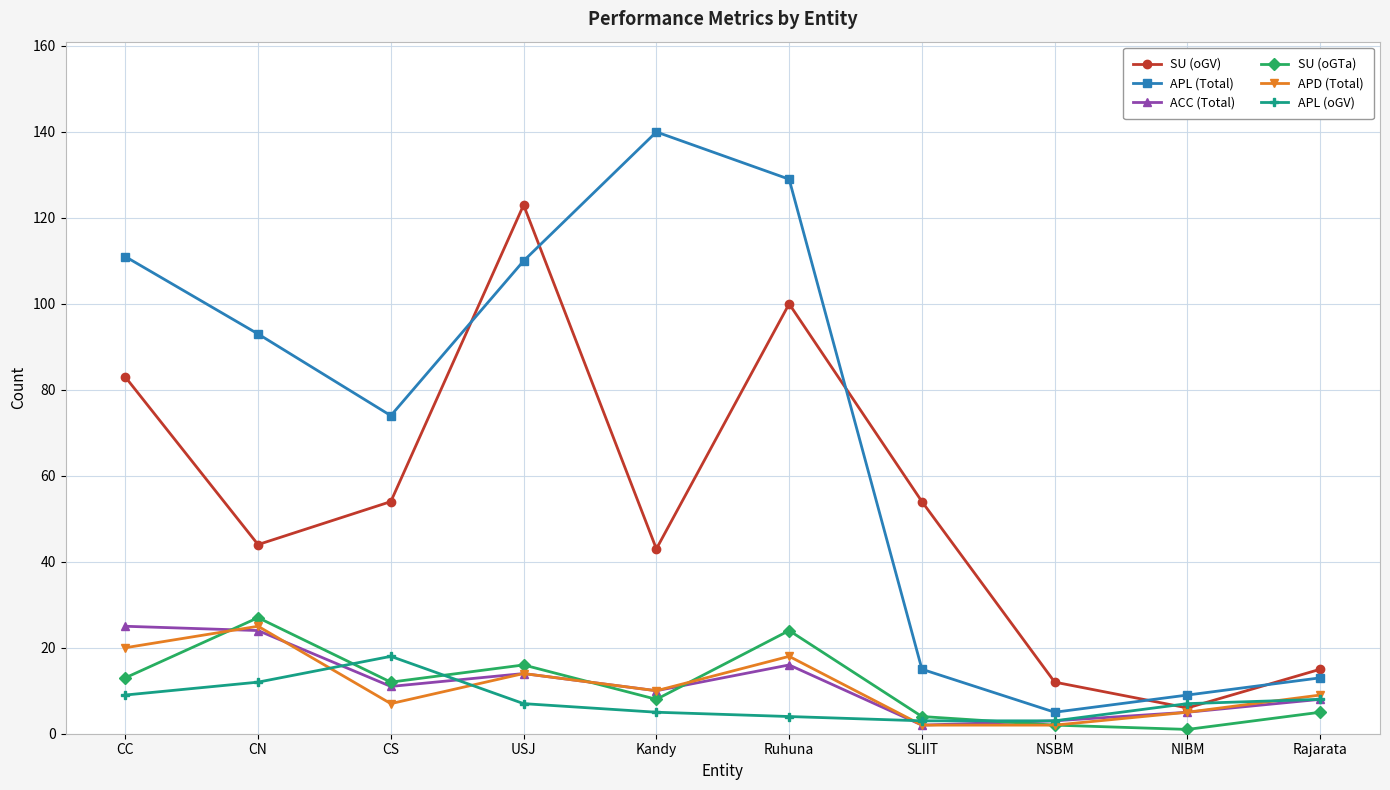

True or false: SU (oGTa) and SU (oGV) cross at least once.

False